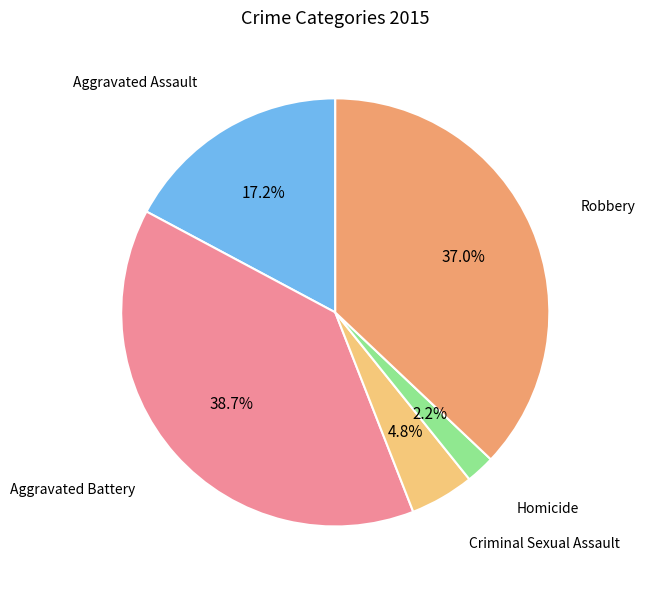

Combined, what portion of the pie is Aggravated Battery and Robbery?

75.8%